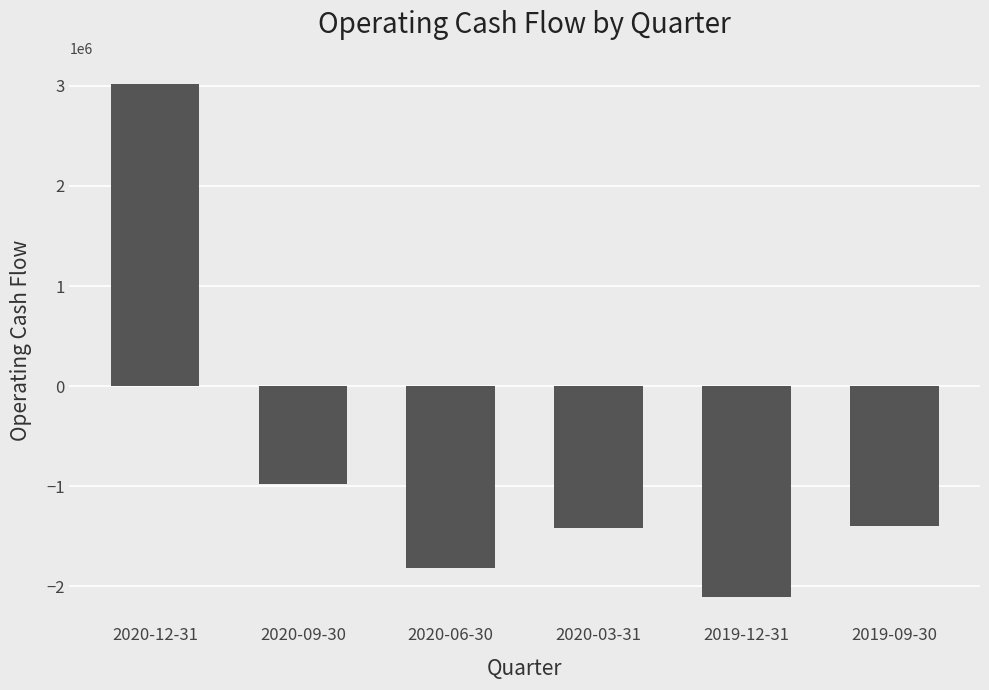

The value at 2020-09-30 is -971600. True or false?

True